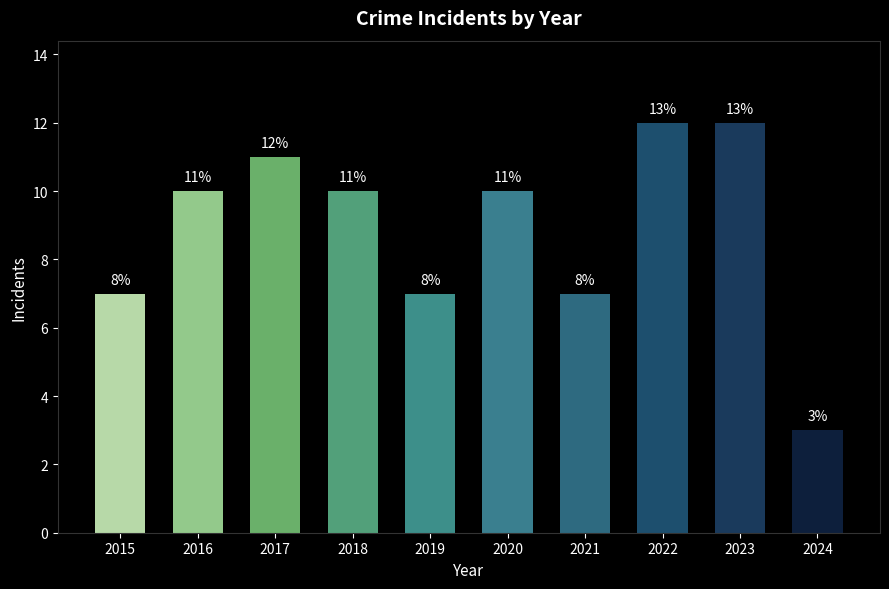

What value does the data have at 2023?

12